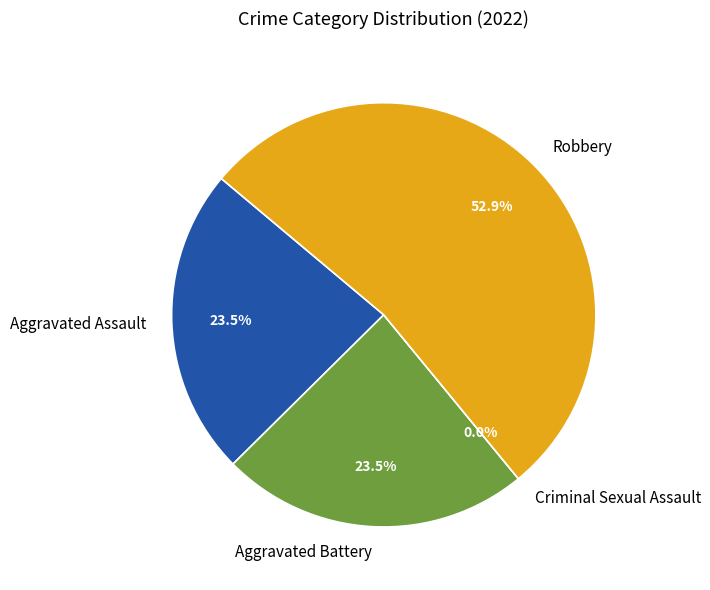

Which category has the smallest portion of the pie?

Criminal Sexual Assault